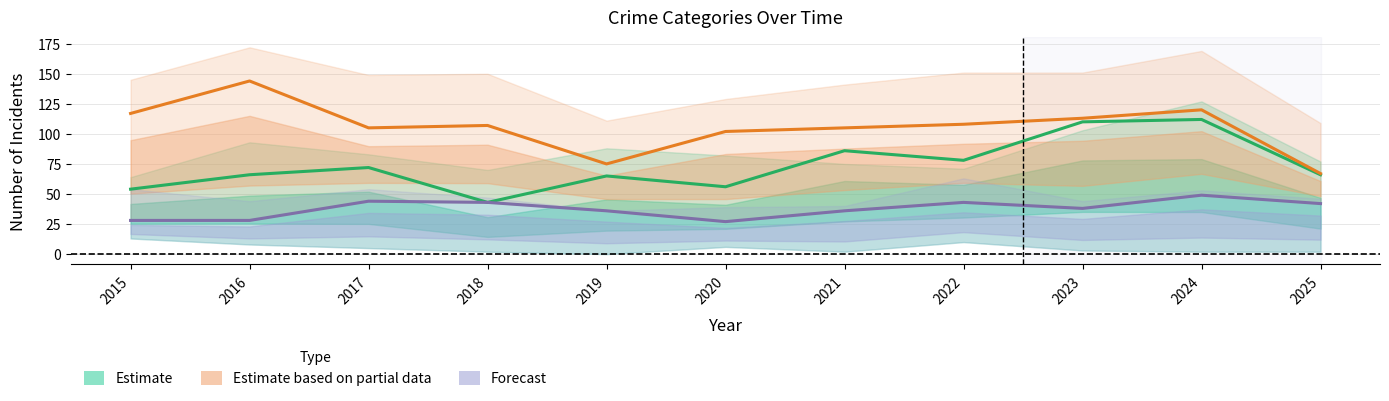

How many categories are shown in the chart?

11